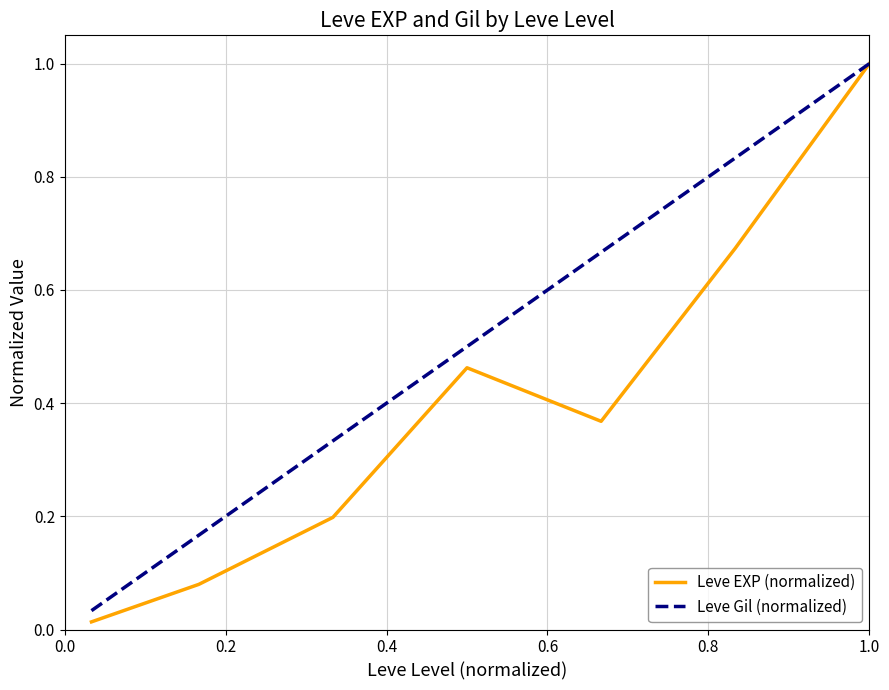

List the series in order of their overall mean, highest first.

Leve Gil (normalized), Leve EXP (normalized)